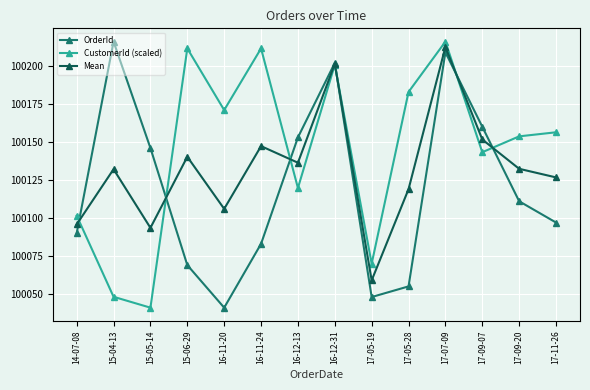

How many interior local peaks does the Mean series have?

5